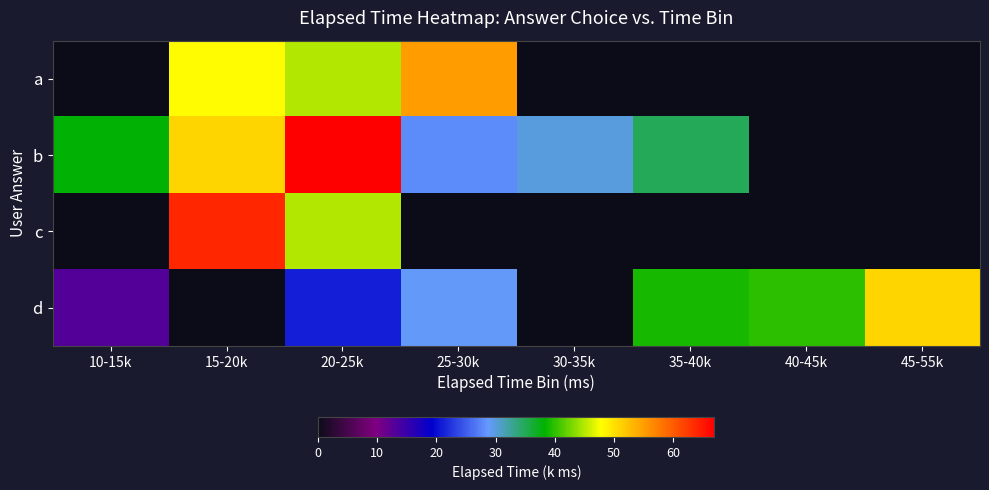

At how many categories does at least one series exceed 54?

3